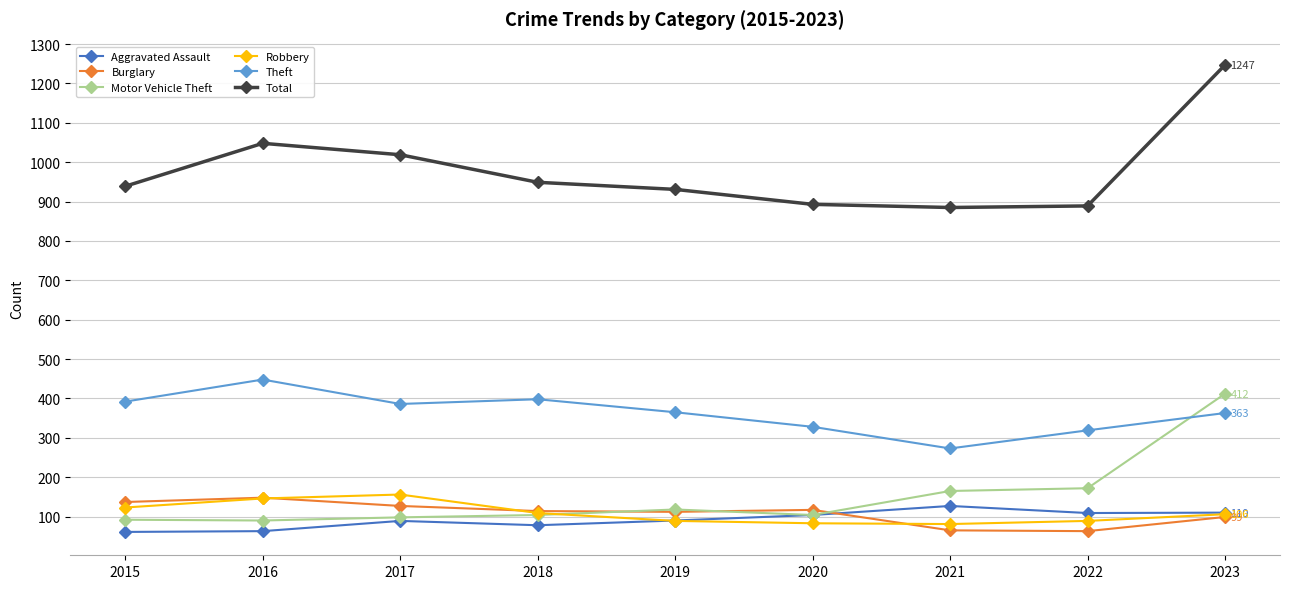

The Theft series shows 373 at 2021. True or false?

False